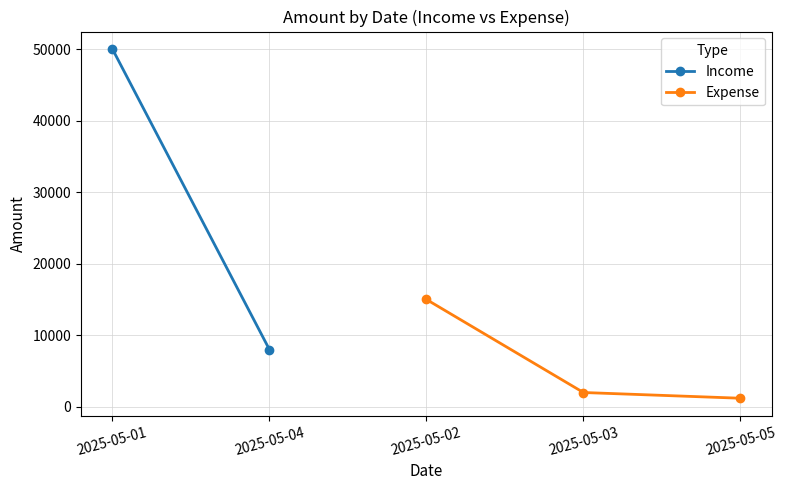

What is the value of the Expense point at the 2nd from the left?

2000